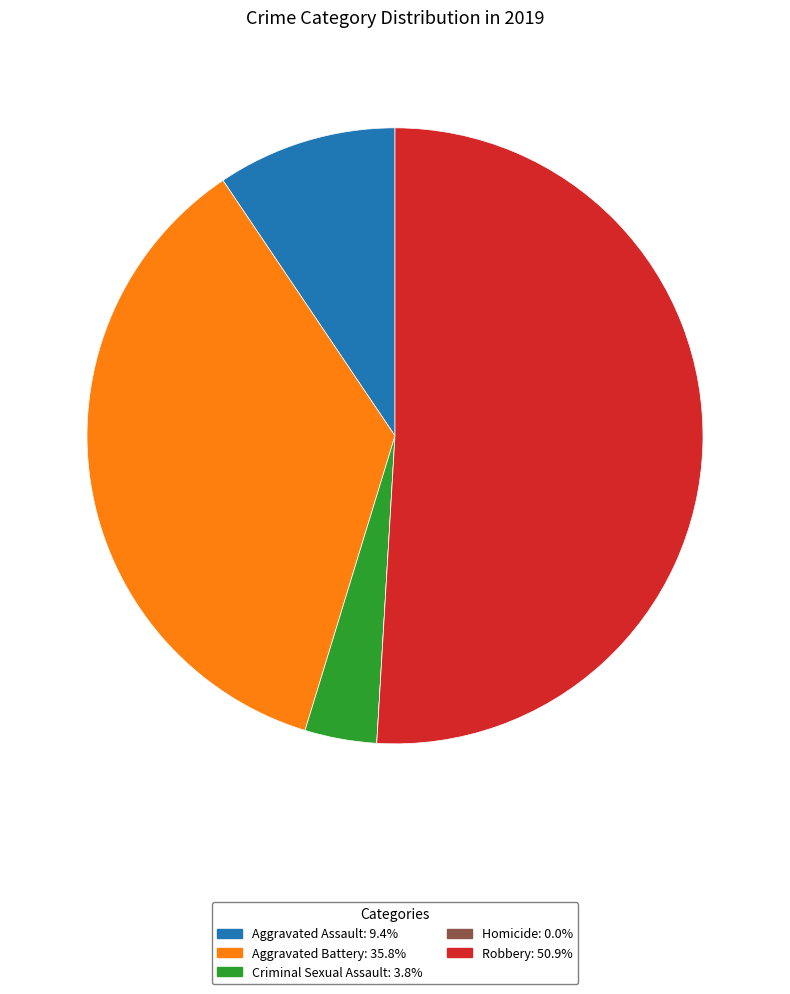

What is the largest slice in the pie chart?

Robbery